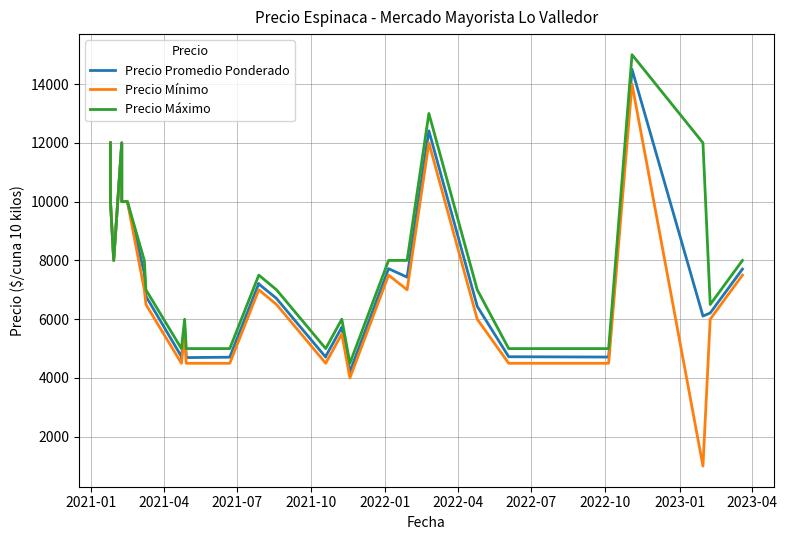

List the series in order of their overall mean, highest first.

Precio Máximo, Precio Promedio Ponderado, Precio Mínimo